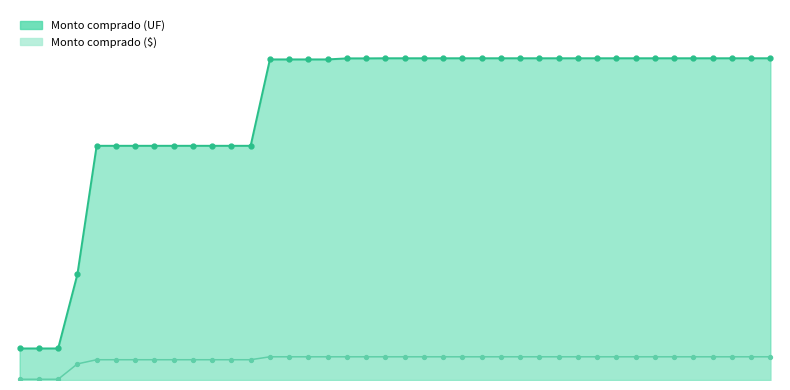

What are all the series names shown in the legend?

Monto comprado (UF), Monto comprado ($)